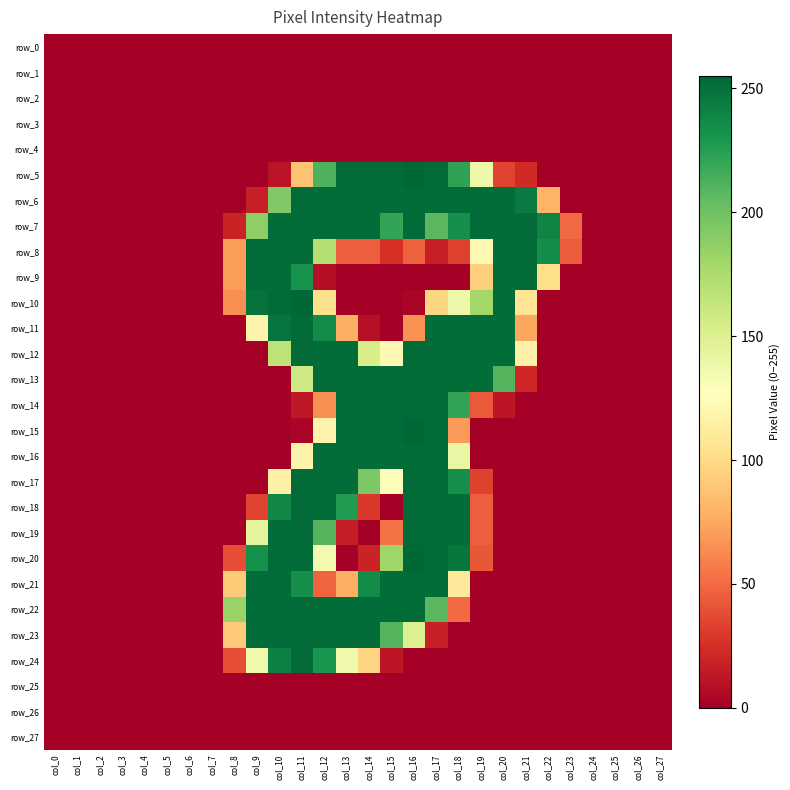

Rank the categories by row_23 value from highest to lowest.

col_11, col_9, col_10, col_12, col_13, col_14, col_15, col_16, col_8, col_17, col_0, col_1, col_2, col_3, col_4, col_5, col_6, col_7, col_18, col_19, col_20, col_21, col_22, col_23, col_24, col_25, col_26, col_27